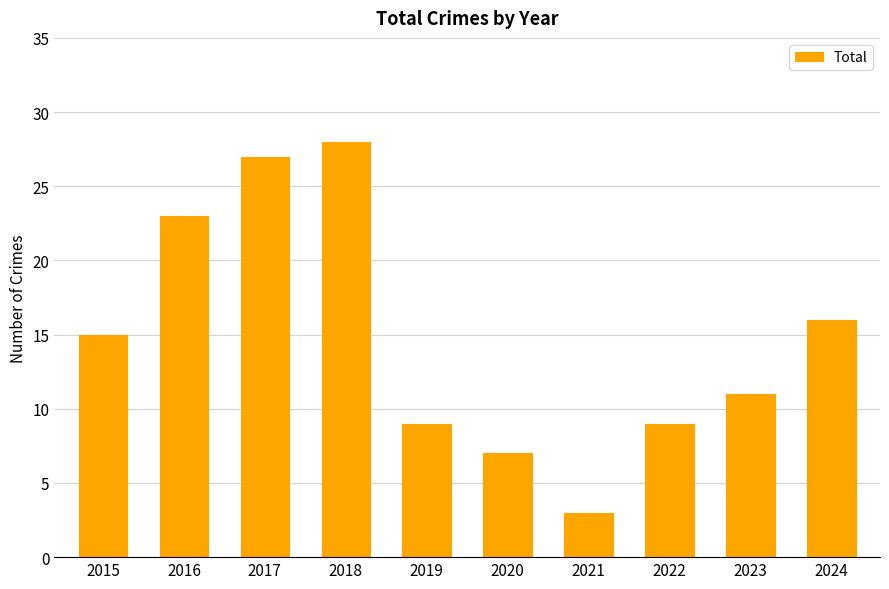

Which has a higher value, 2023 or 2021?

2023